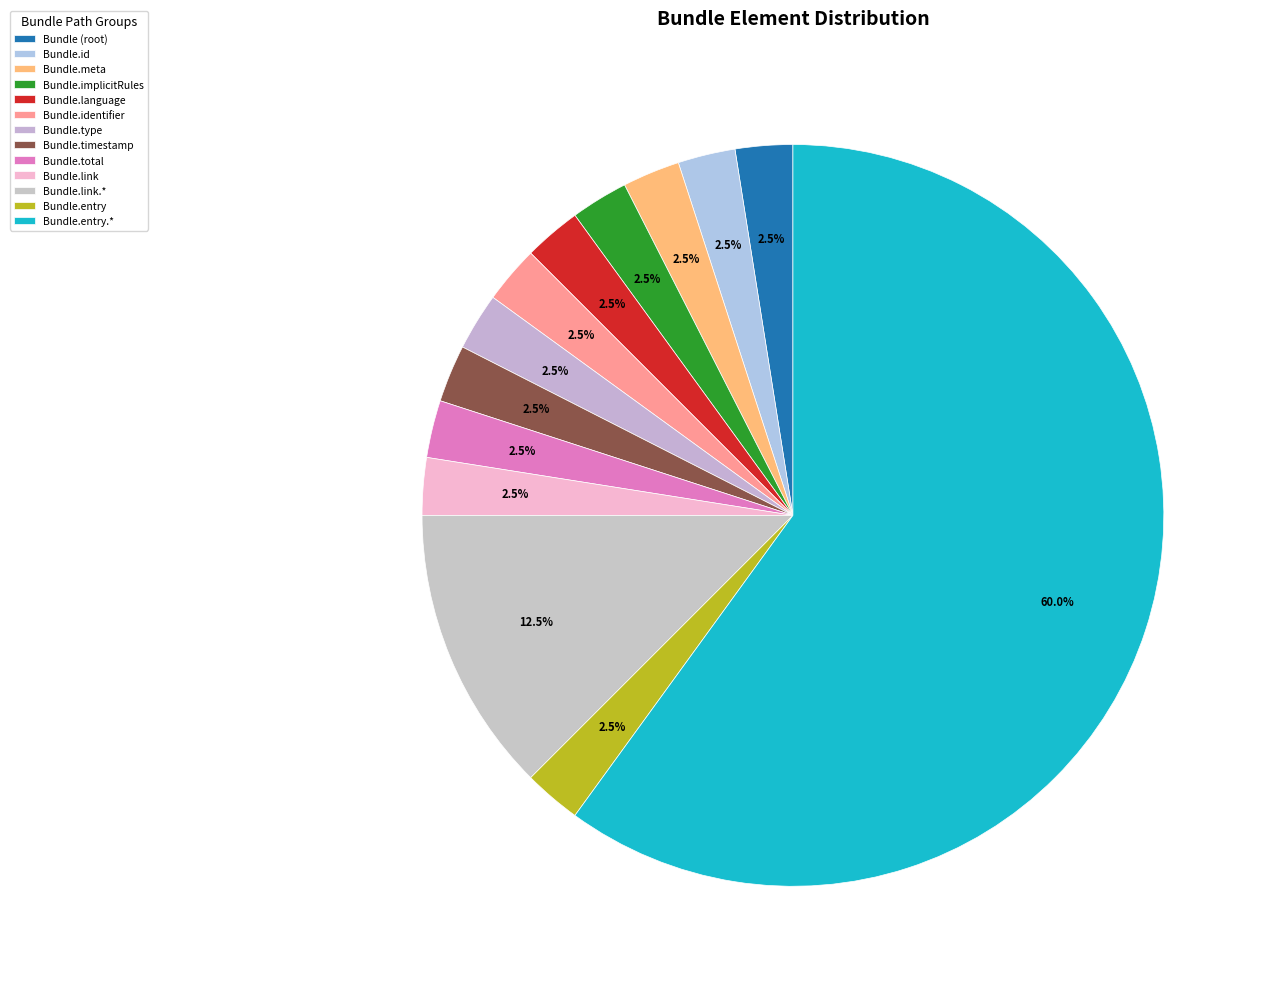

Which category has the biggest portion of the pie?

Bundle.entry.*